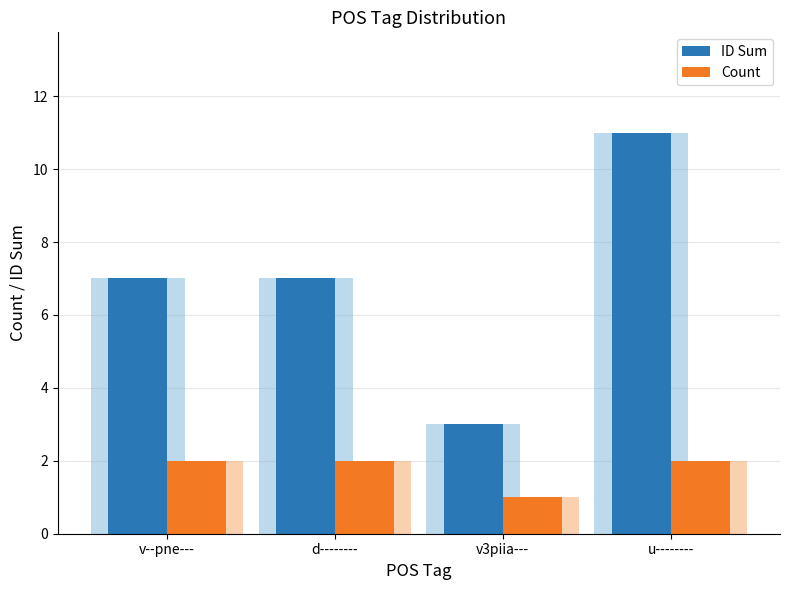

Is it true that ID Sum equals 3 at d--------?

False